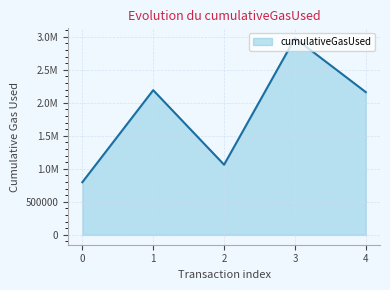

Does the chart display data point markers on the line(s)?

No